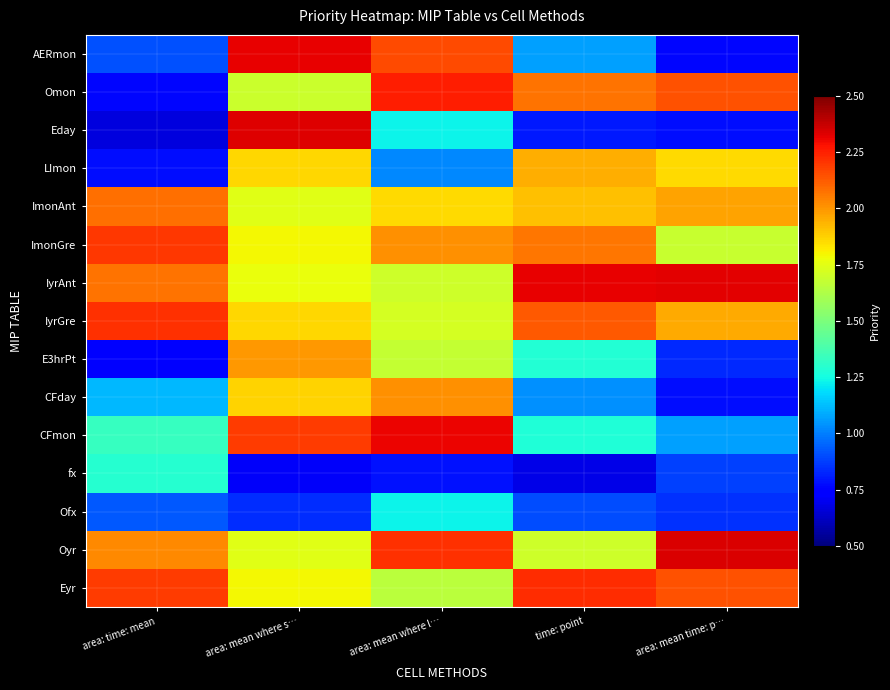

Count the number of categories in the chart.

5